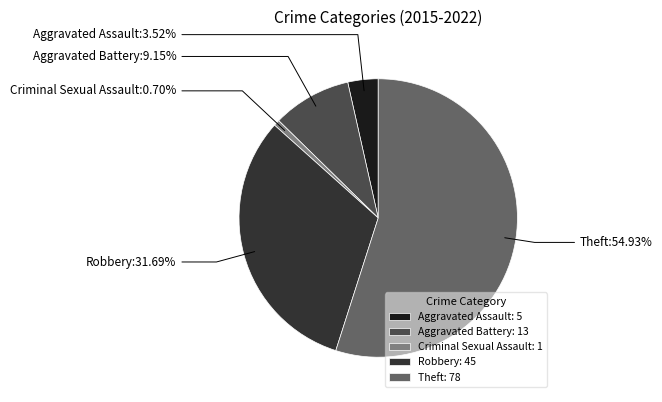

To the nearest percent, what portion does Aggravated Battery represent?

9%